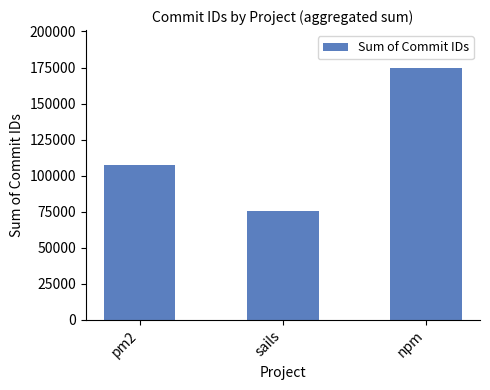

Reading left to right, transcribe all the data shown in this chart.

pm2=107620	sails=75647	npm=174765